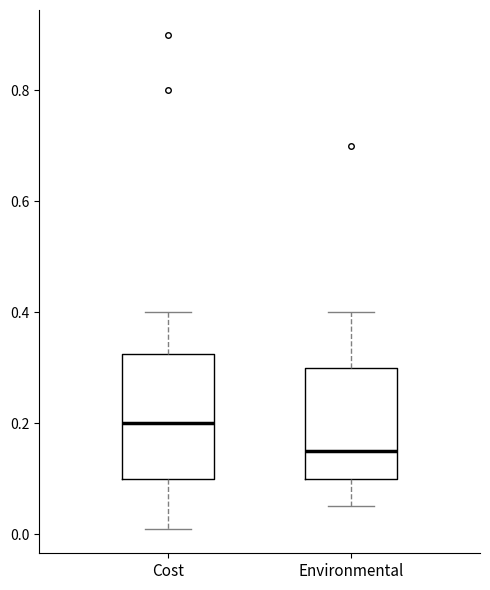

Comparing the boxes themselves (not the whiskers), which one is the tallest?

Cost